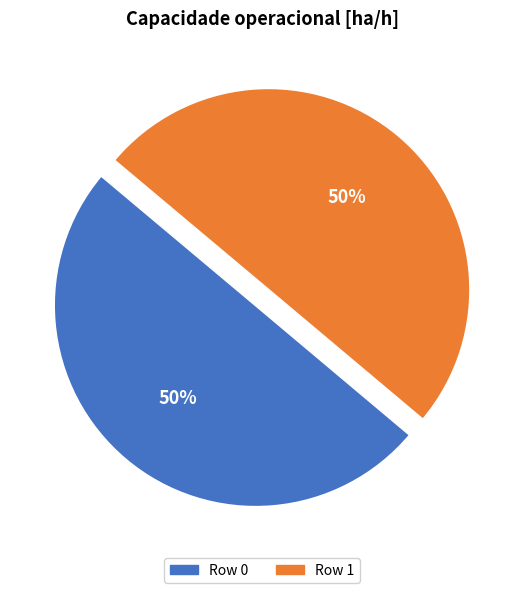

Combined, do Row 0 and Row 1 account for over 50%?

Yes